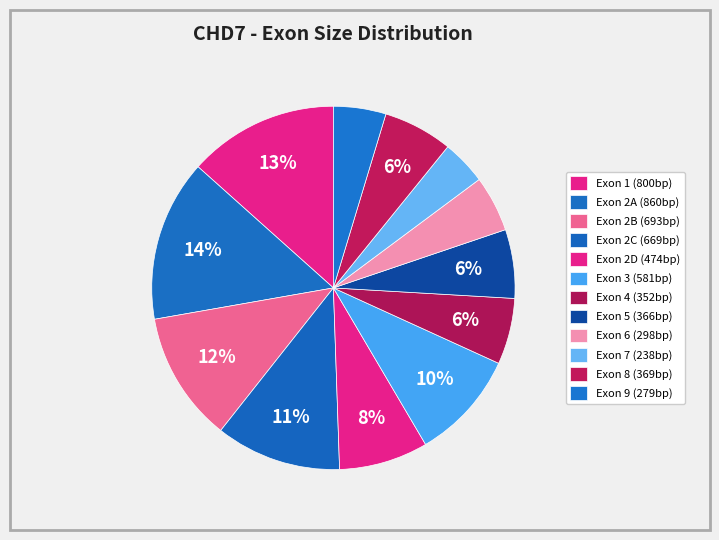

How many slices are in this pie chart?

12